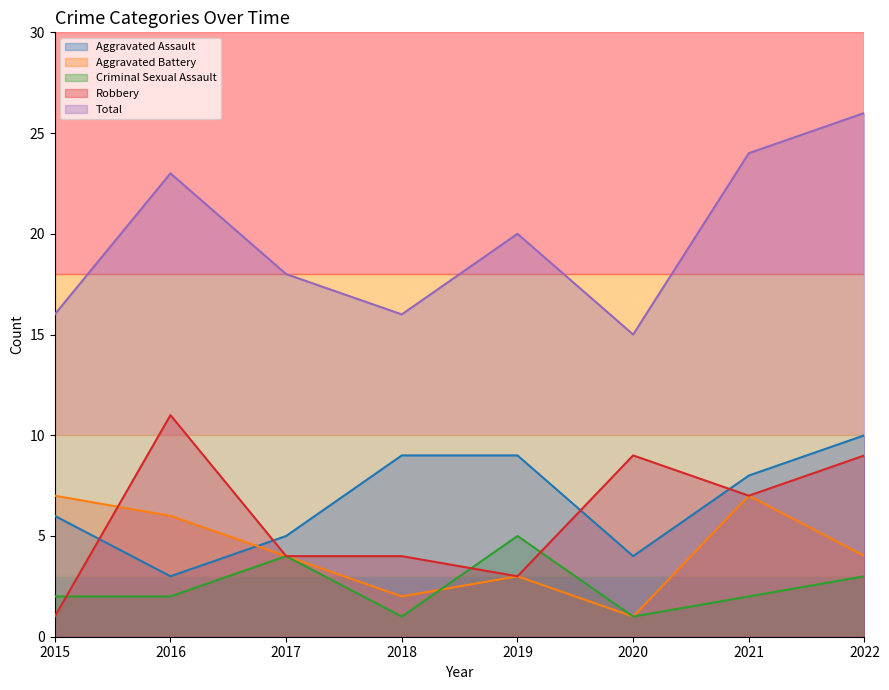

At which category is the sum across all series the highest?

2022